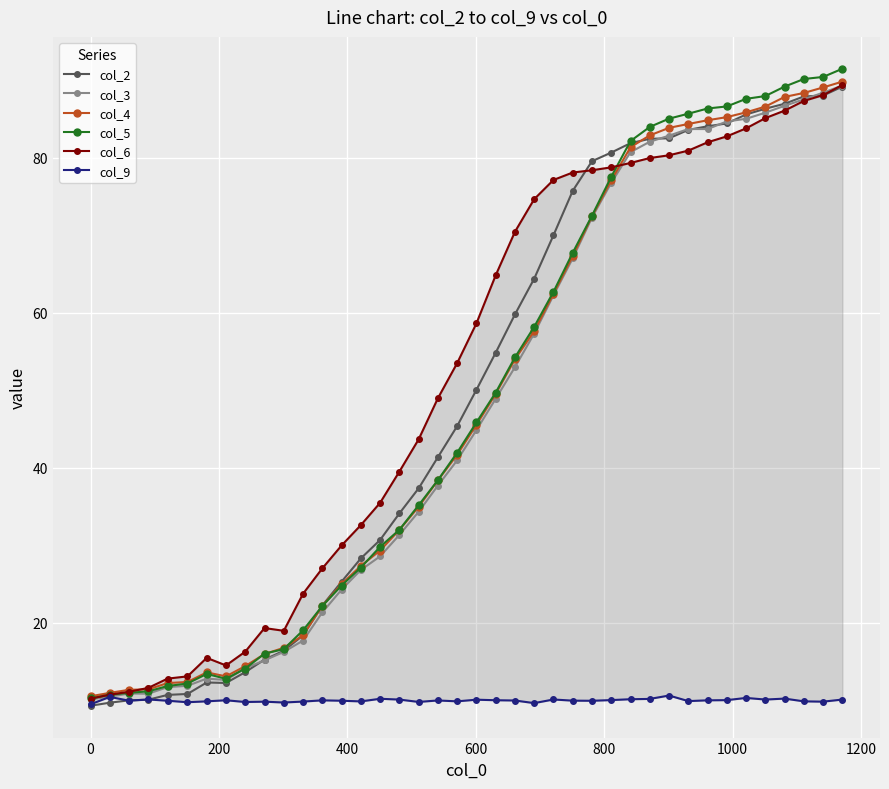

True or false: col_9 and col_2 intersect in this chart.

True